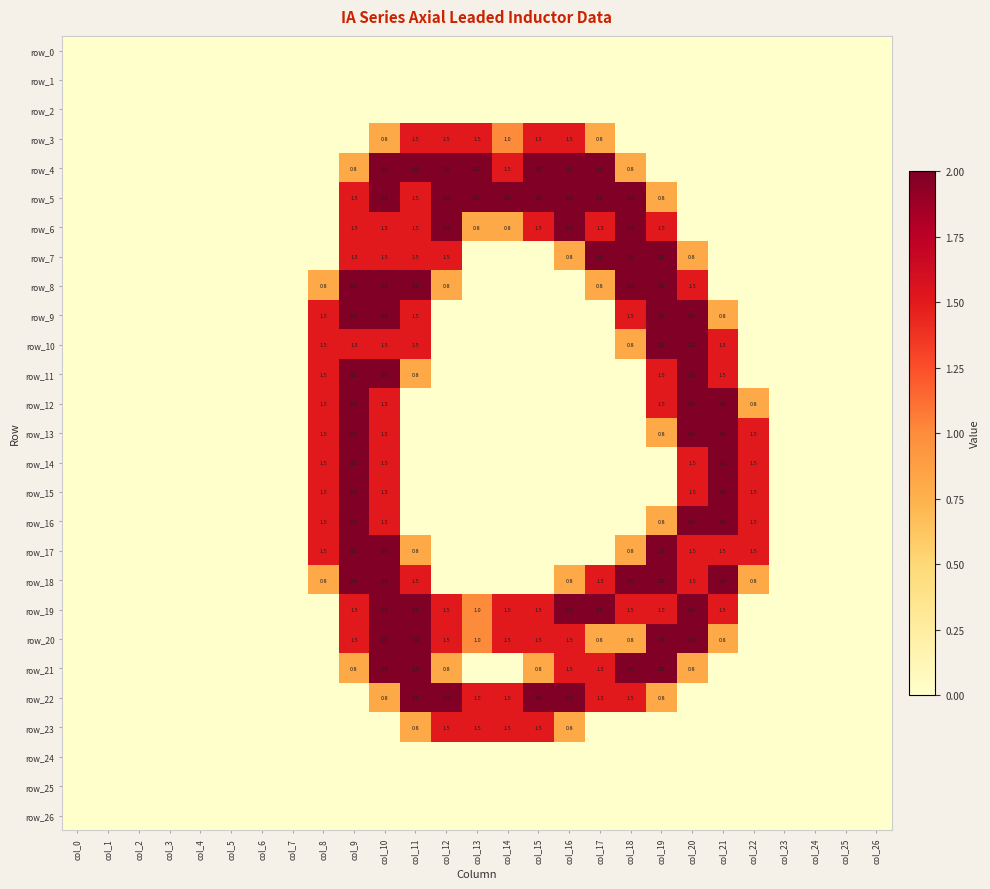

Count the number of categories in the chart.

27